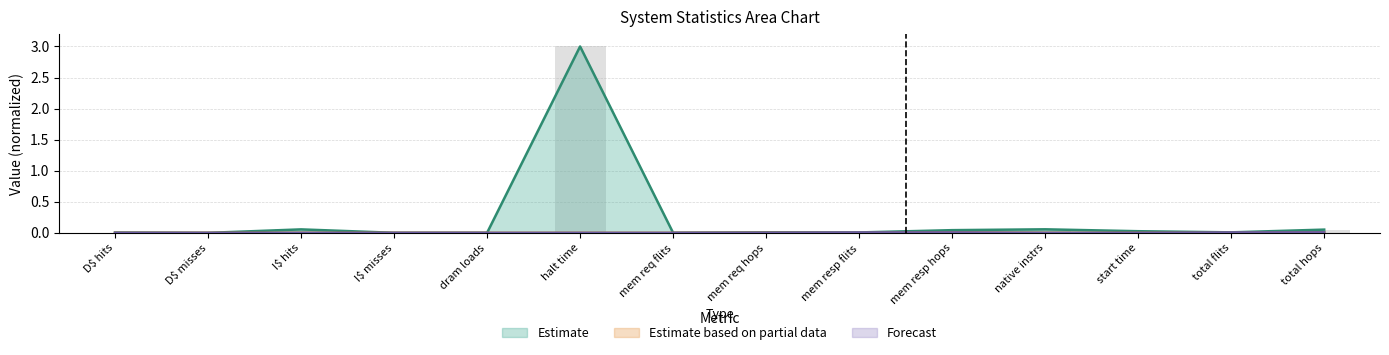

Reading left to right, what are all the values shown in this chart?

col_1 (all): 0.0	0.0	0.1	0.0	0.0	3.0	0.0	0.0	0.0	0.0	0.1	0.0	0.0	0.1
col_2: 0.0	0.0	0.0	0.0	0.0	0.0	0.0	0.0	0.0	0.0	0.0	0.0	0.0	0.0
col_5: 0.0	0.0	0.0	0.0	0.0	0.0	0.0	0.0	0.0	0.0	0.0	0.0	0.0	0.0